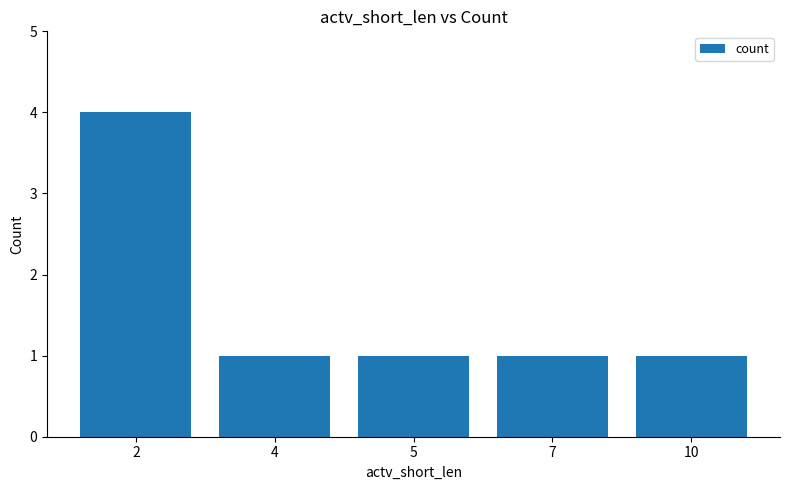

At which category does the chart reach its peak across all series?

2